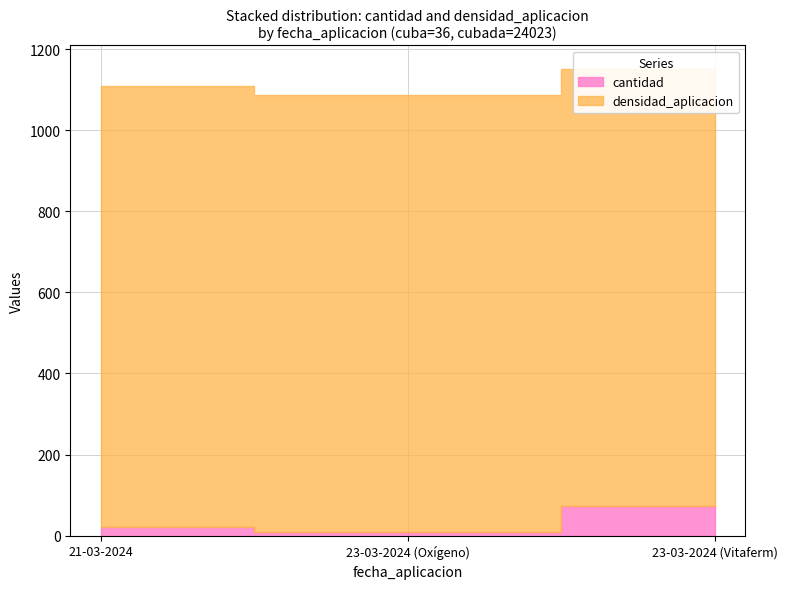

Reading left to right, list all the values displayed in this chart.

cantidad: 21	8	72
densidad_aplicacion: 1088	1080	1080